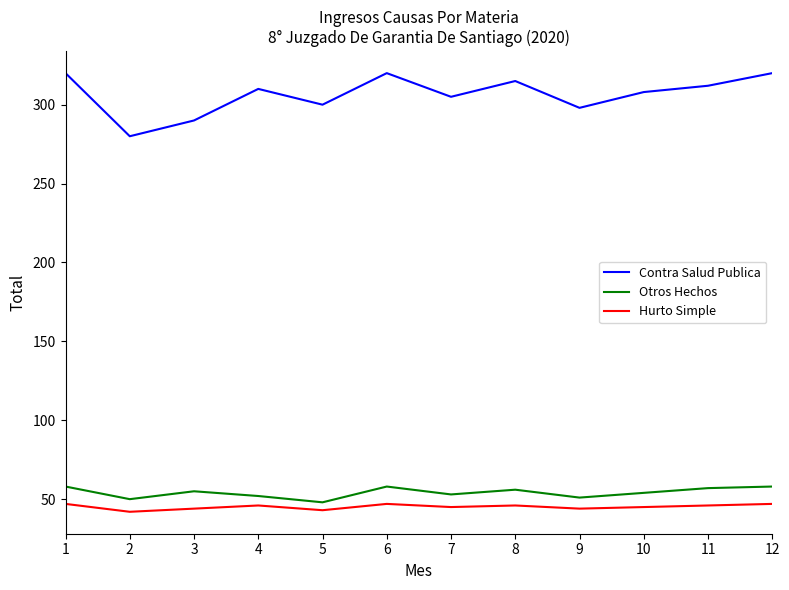

Which series has the largest total across all categories?

Contra Salud Publica